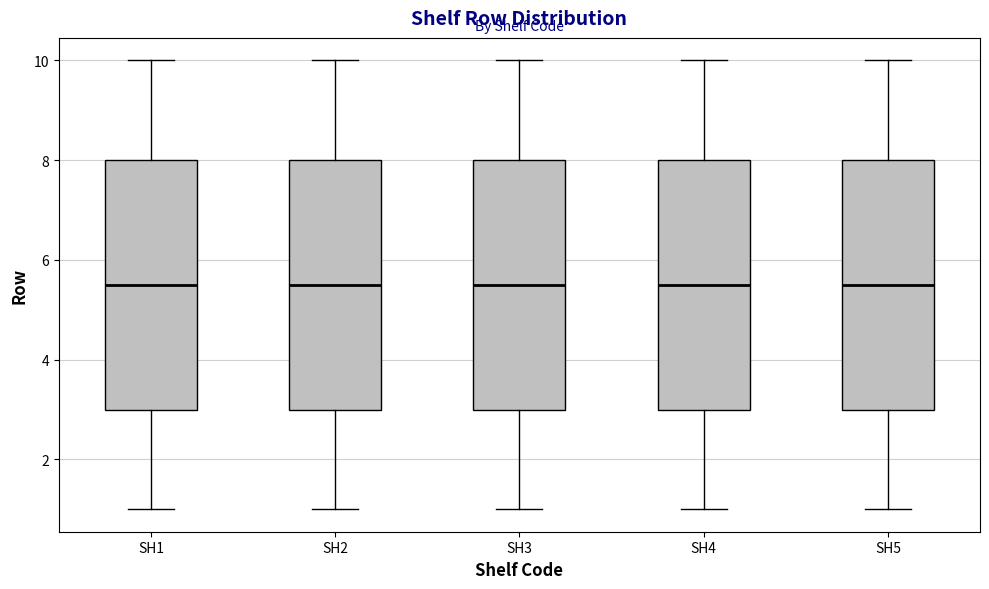

Where does the upper whisker of the box for SH5 end on the y-axis? The values are not printed on the chart, so give them approximately, as read against the axis.

10.0